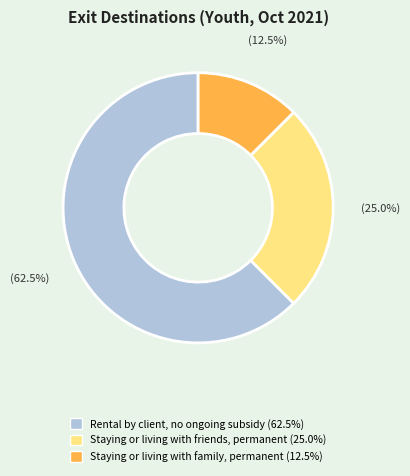

Is there a majority slice in this chart?

Yes